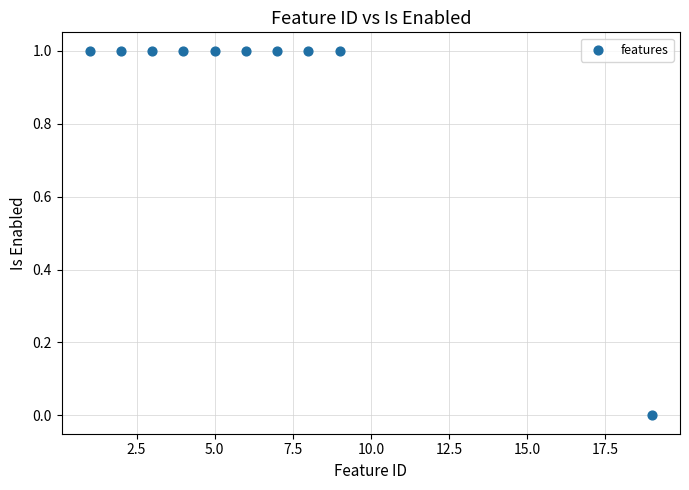

What is the range of X values (max minus min)?

18